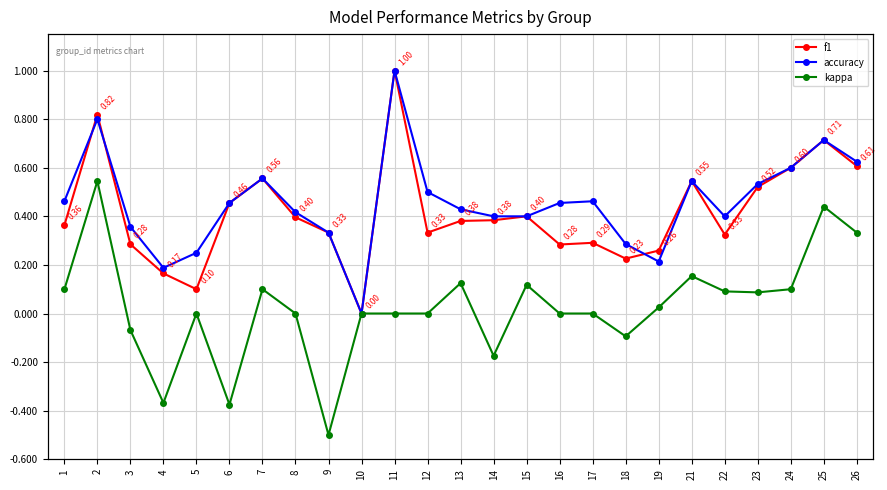

True or false: f1 has a value of 0.1 at 5.

True